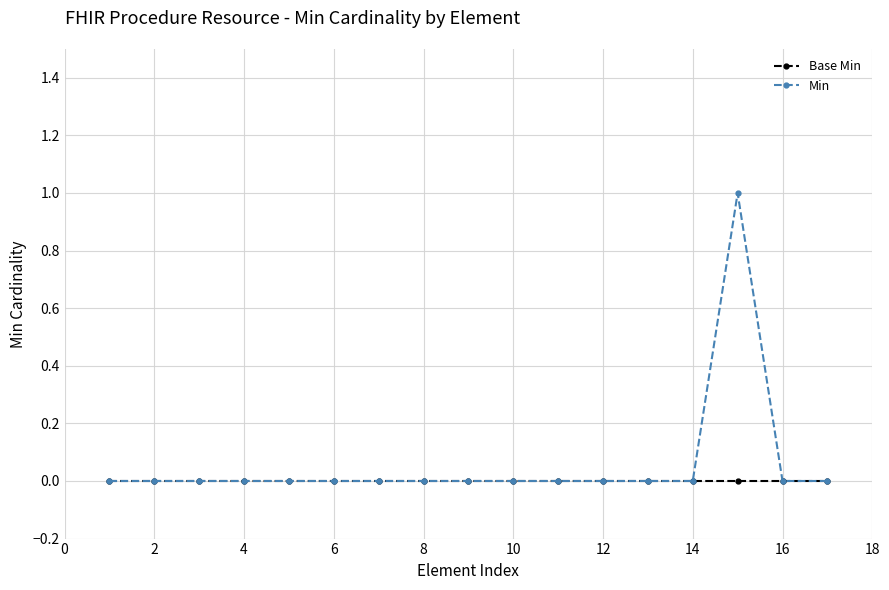

Which series has the largest range (max minus min)?

Min